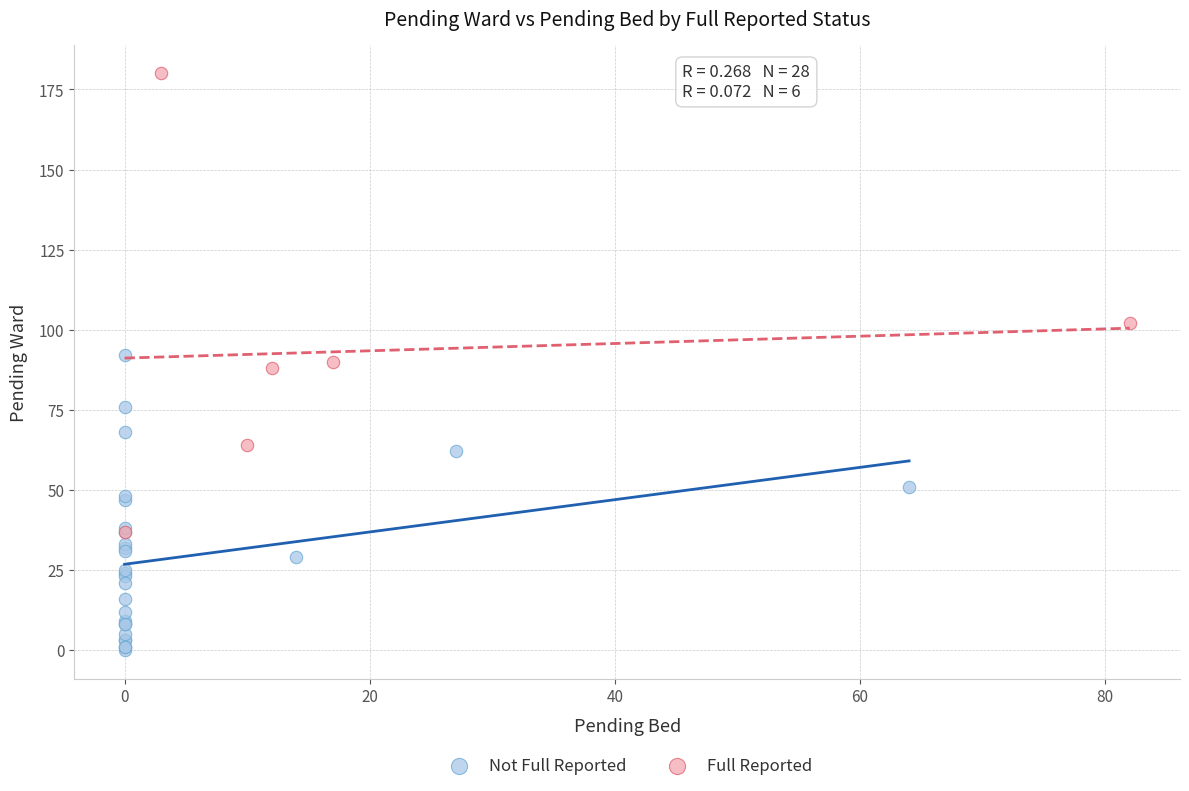

Which series has the largest Y range (max minus min)?

Full Reported